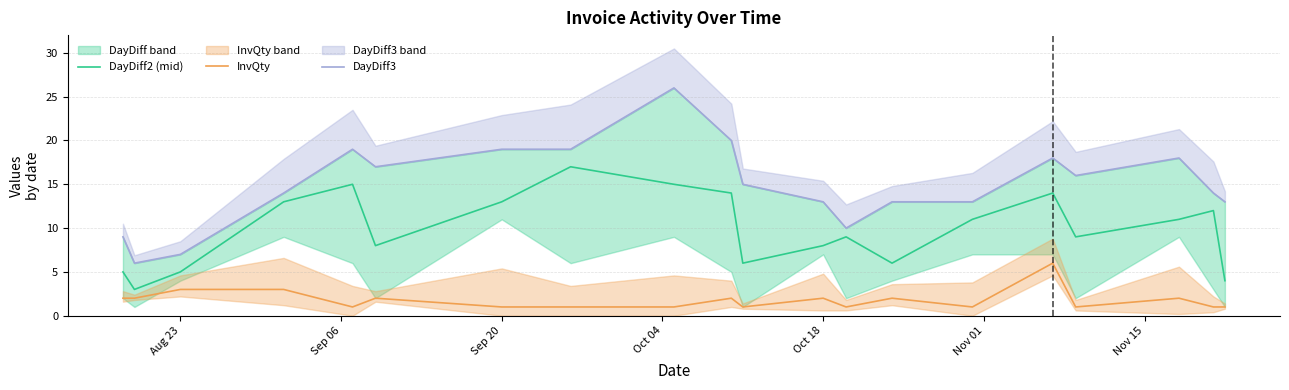

How many categories are shown in the chart?

20